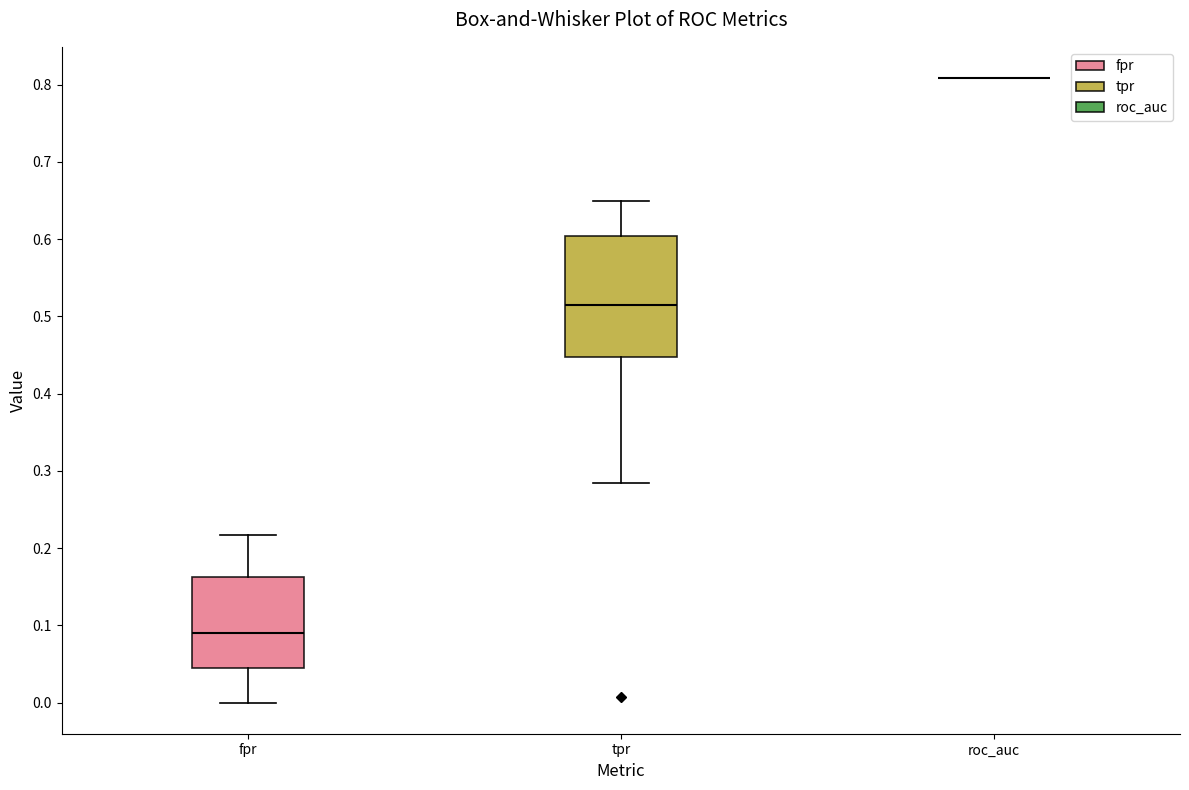

Where does the upper whisker of the box for tpr end on the y-axis? The values are not printed on the chart, so give them approximately, as read against the axis.

0.65